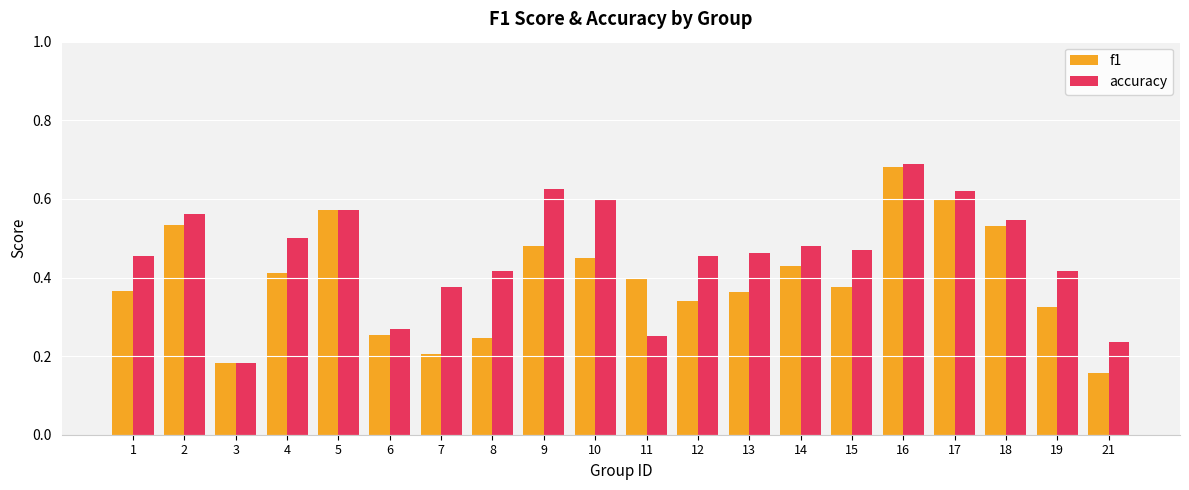

The accuracy series shows 0.5 at 18. True or false?

True